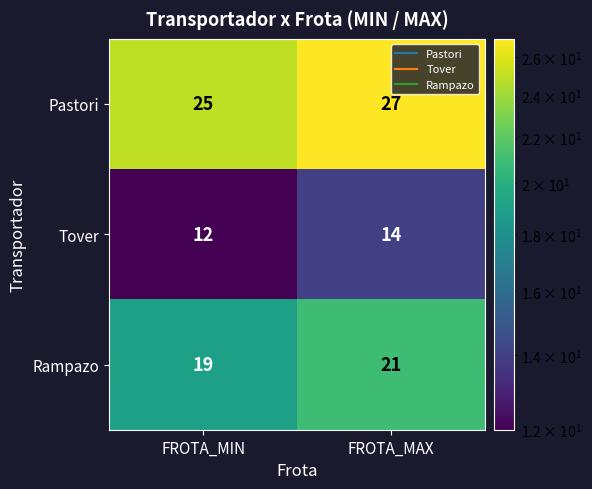

Reading right to left, transcribe all the data shown in this chart.

Pastori: FROTA_MAX=27	FROTA_MIN=25
Tover: FROTA_MAX=14	FROTA_MIN=12
Rampazo: FROTA_MAX=21	FROTA_MIN=19